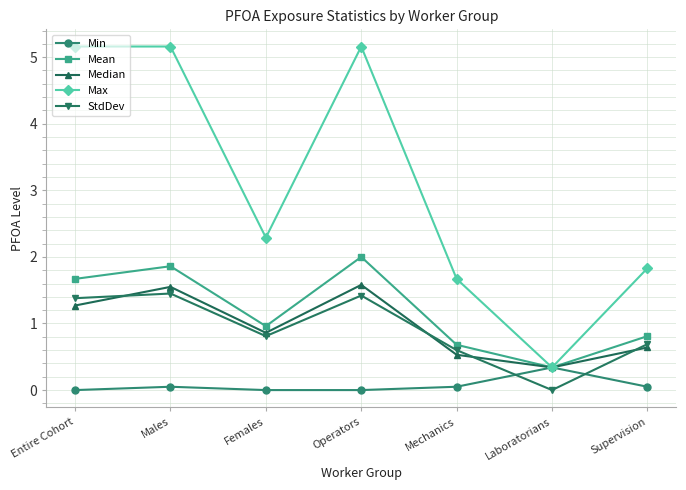

True or false: Max and StdDev intersect in this chart.

False